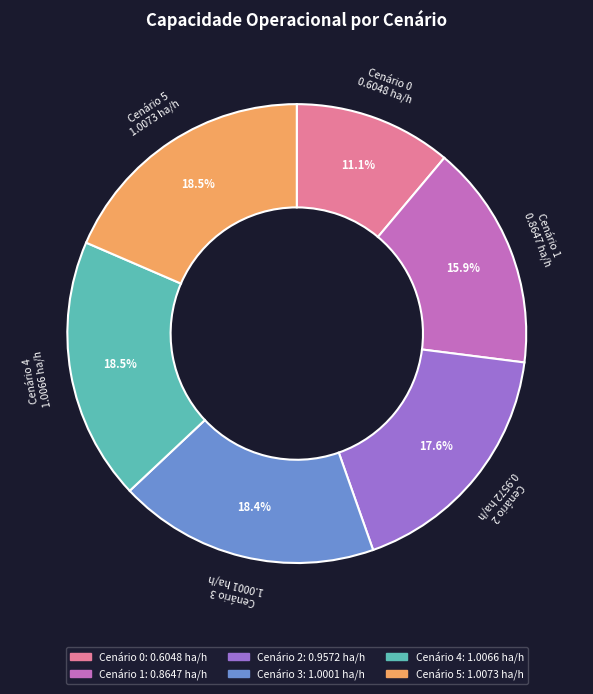

Does any single category account for the majority?

No